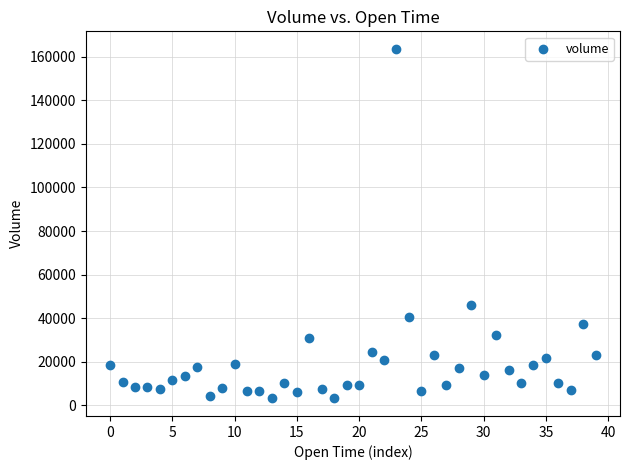

What Y value in the scatter plot is closest to 83373?

46024.5